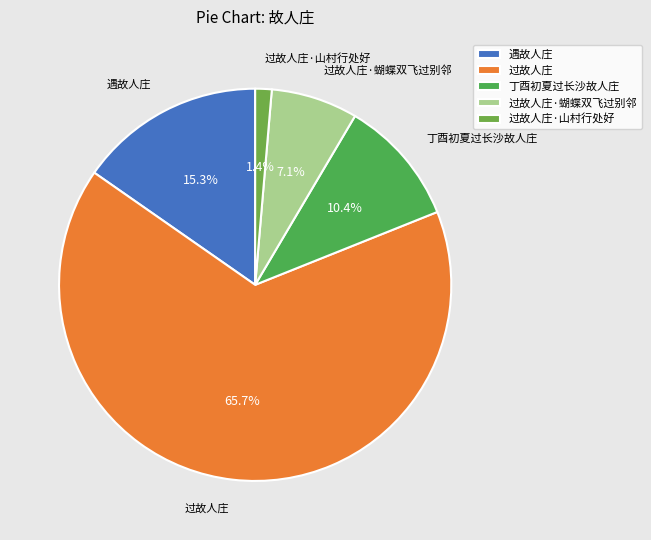

The 过故人庄·蝴蝶双飞过别邻 slice represents 7% of the pie. True or false?

True